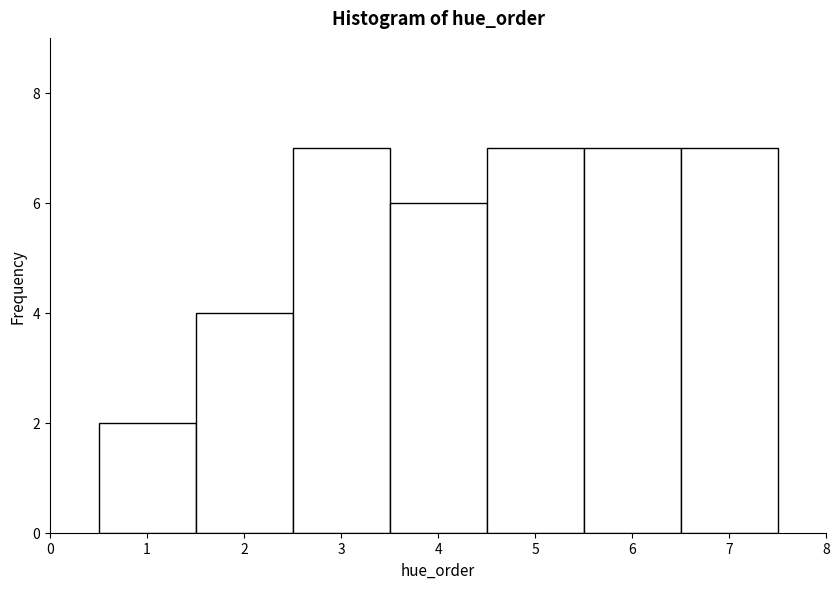

Reading left to right, transcribe this chart: for each bar, give the range it covers on the x-axis and its height. The values are not printed on the chart, so give them approximately, as read against the axis.

0.5 to 1.5: 2
1.5 to 2.5: 4
2.5 to 3.5: 7
3.5 to 4.5: 6
4.5 to 5.5: 7
5.5 to 6.5: 7
6.5 to 7.5: 7